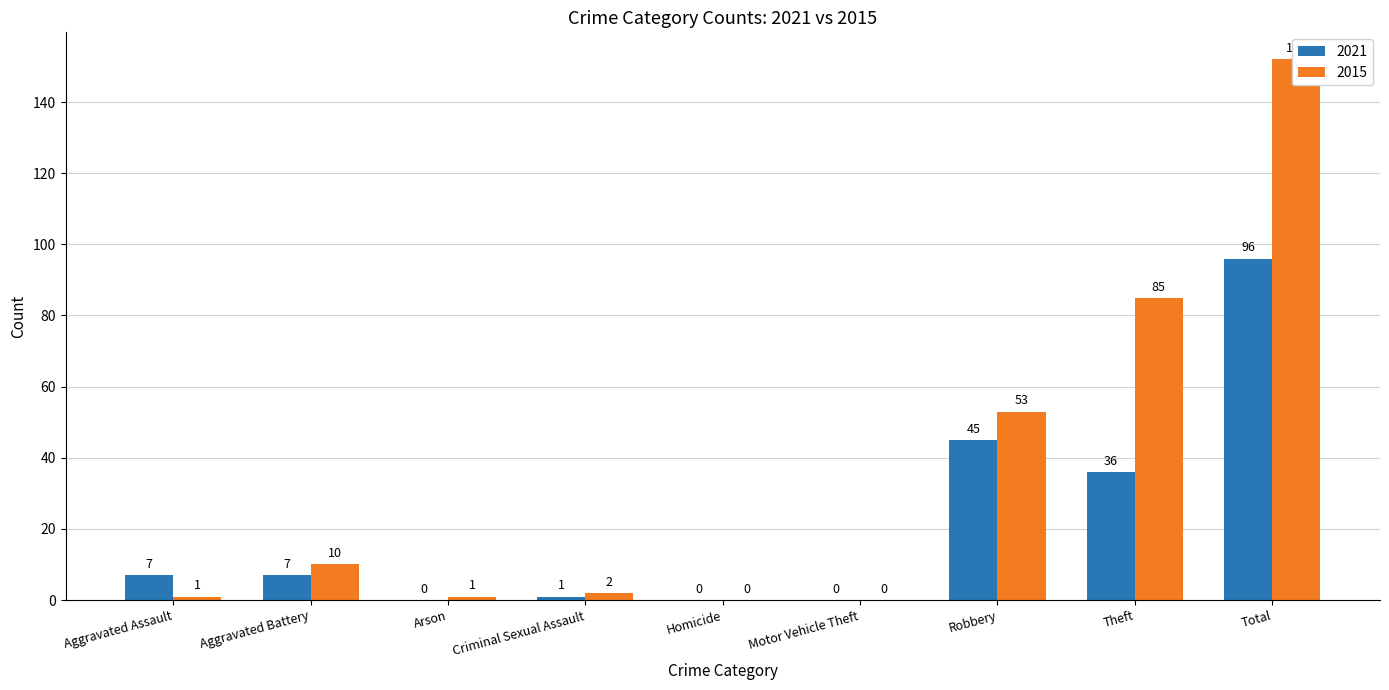

Reading left to right, transcribe all the data shown in this chart.

2021: Aggravated Assault=7	Aggravated Battery=7	Arson=0	Criminal Sexual Assault=1	Homicide=0	Motor Vehicle Theft=0	Robbery=45	Theft=36	Total=96
2015: Aggravated Assault=1	Aggravated Battery=10	Arson=1	Criminal Sexual Assault=2	Homicide=0	Motor Vehicle Theft=0	Robbery=53	Theft=85	Total=152